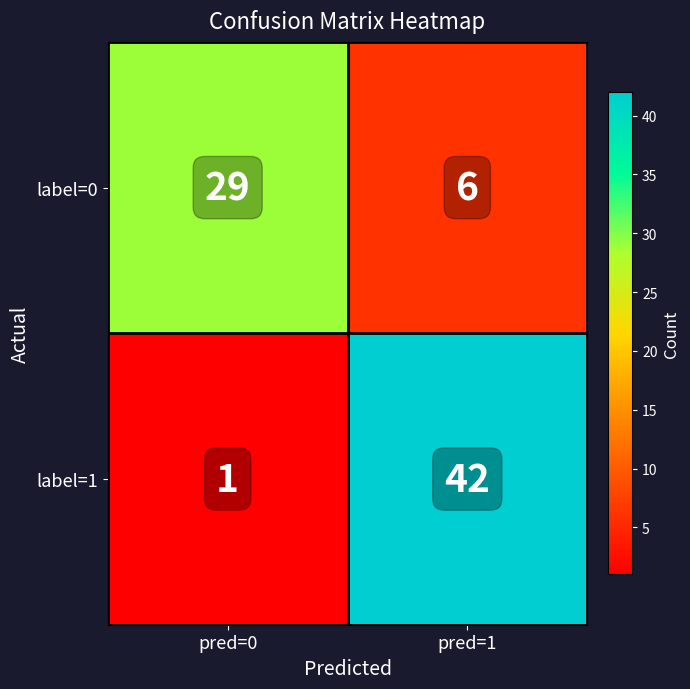

Reading left to right, what are all the values shown in this chart?

label=0: pred=0=29	pred=1=6
label=1: pred=0=1	pred=1=42